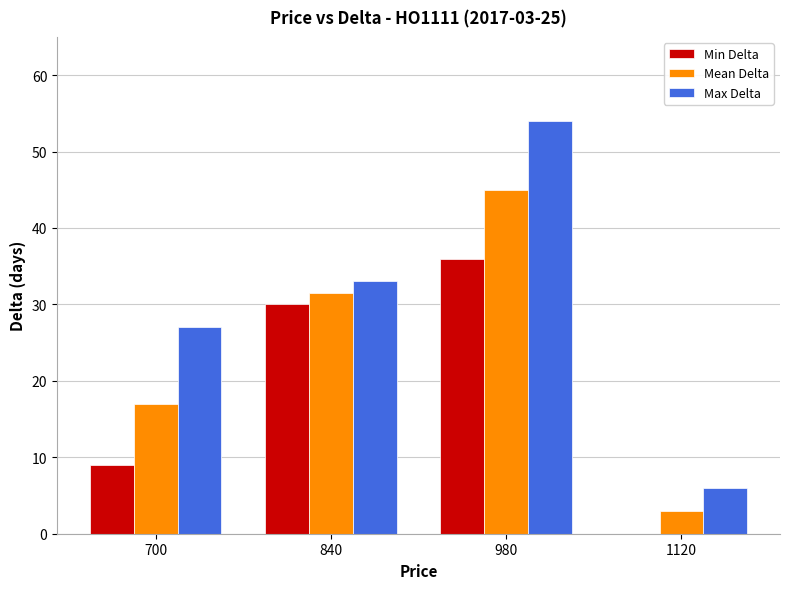

Which series has the largest range (max minus min)?

Max Delta